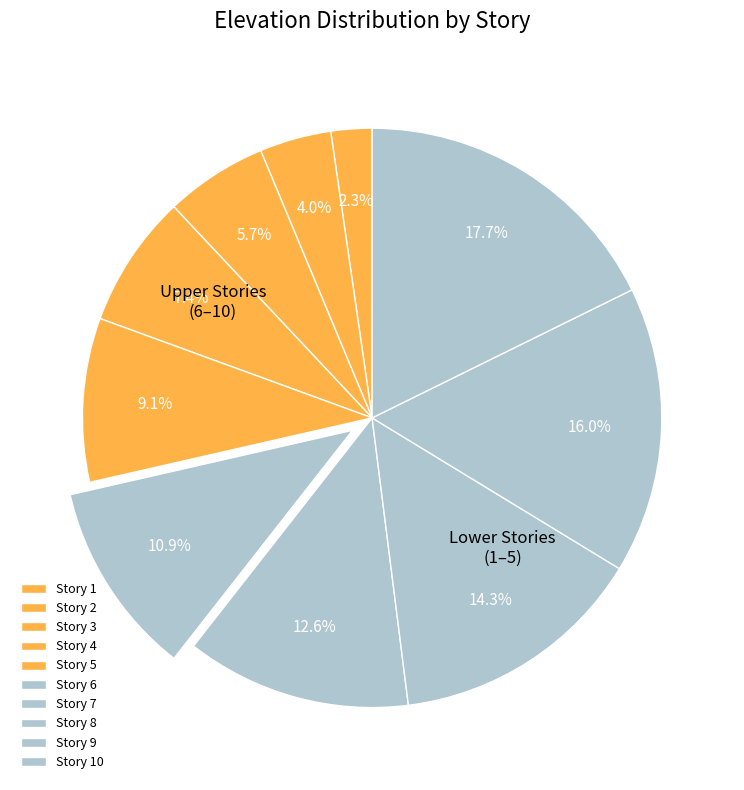

How many slices are in this pie chart?

10